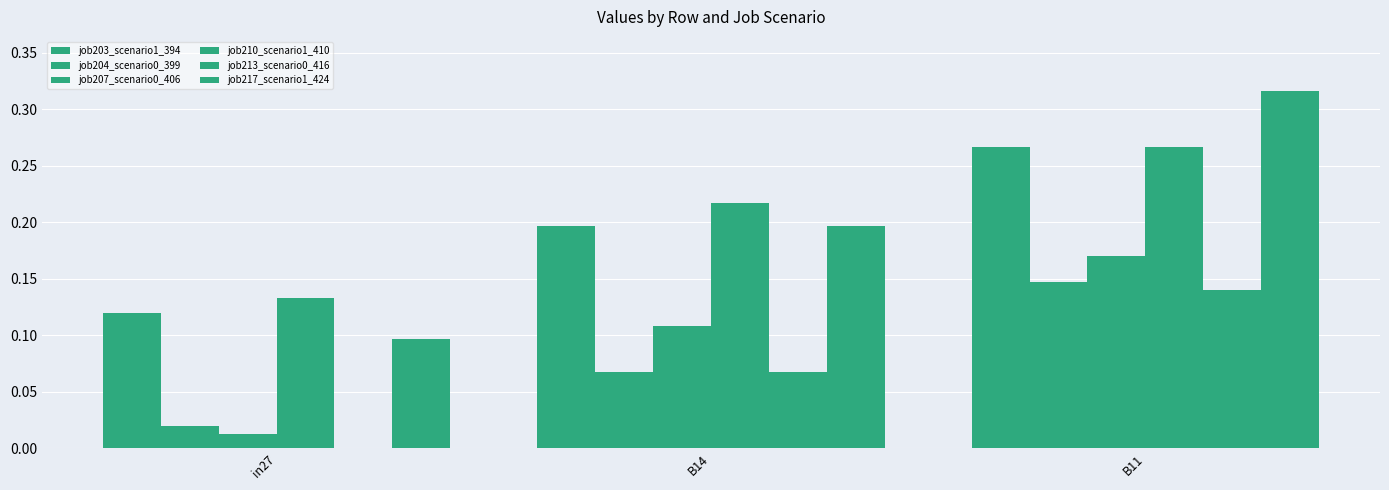

What position from the right is B11?

1